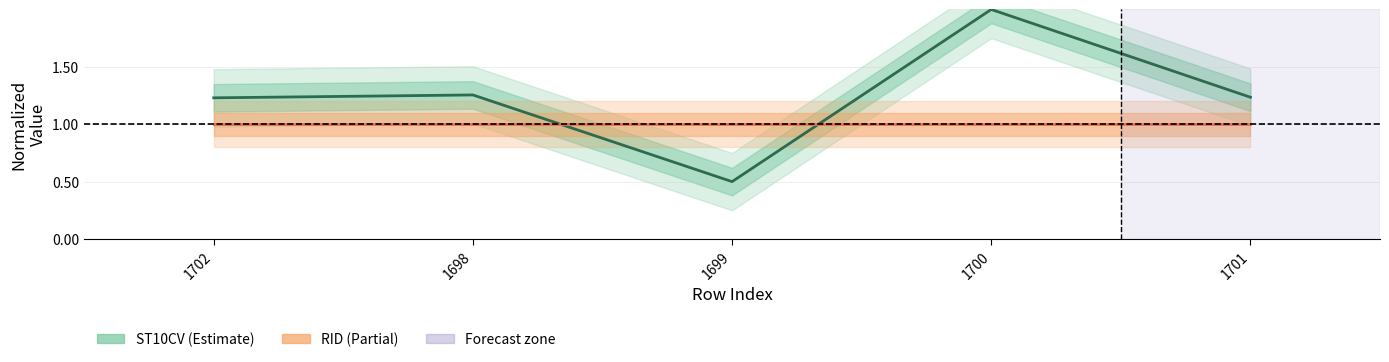

What value does the ST10CV series have at 1701?

1.2